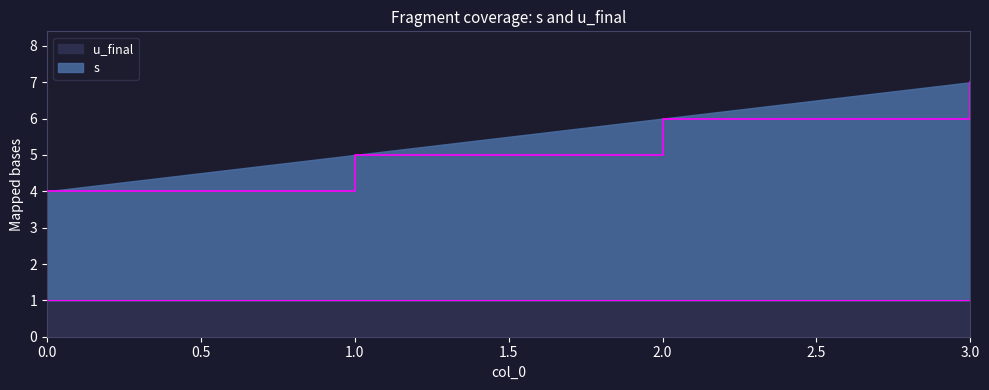

At which label is the value closest to 5?

1